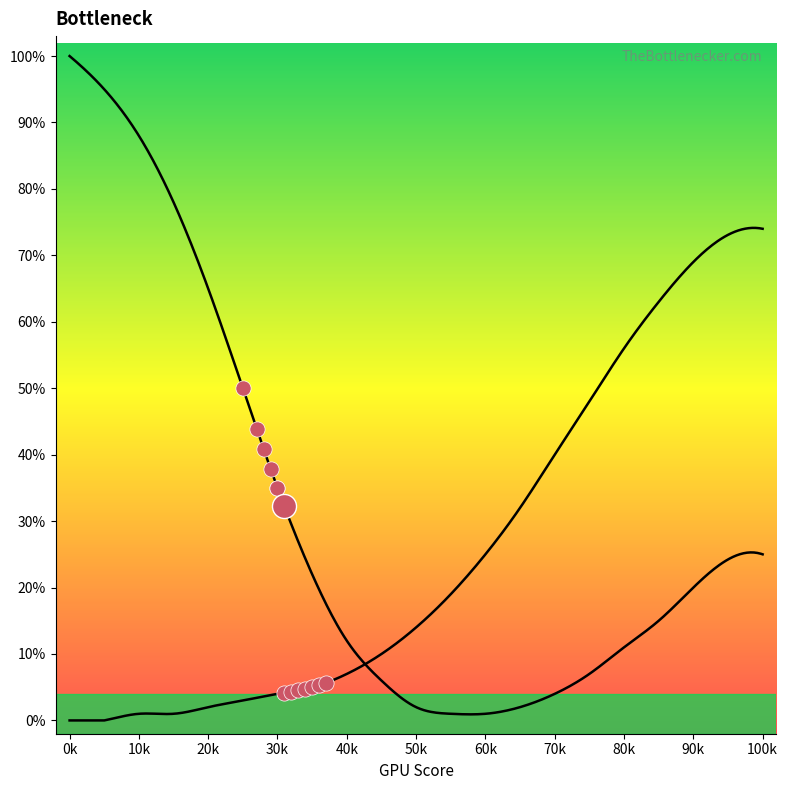

Which series reaches the maximum Y coordinate?

CPU Bottleneck